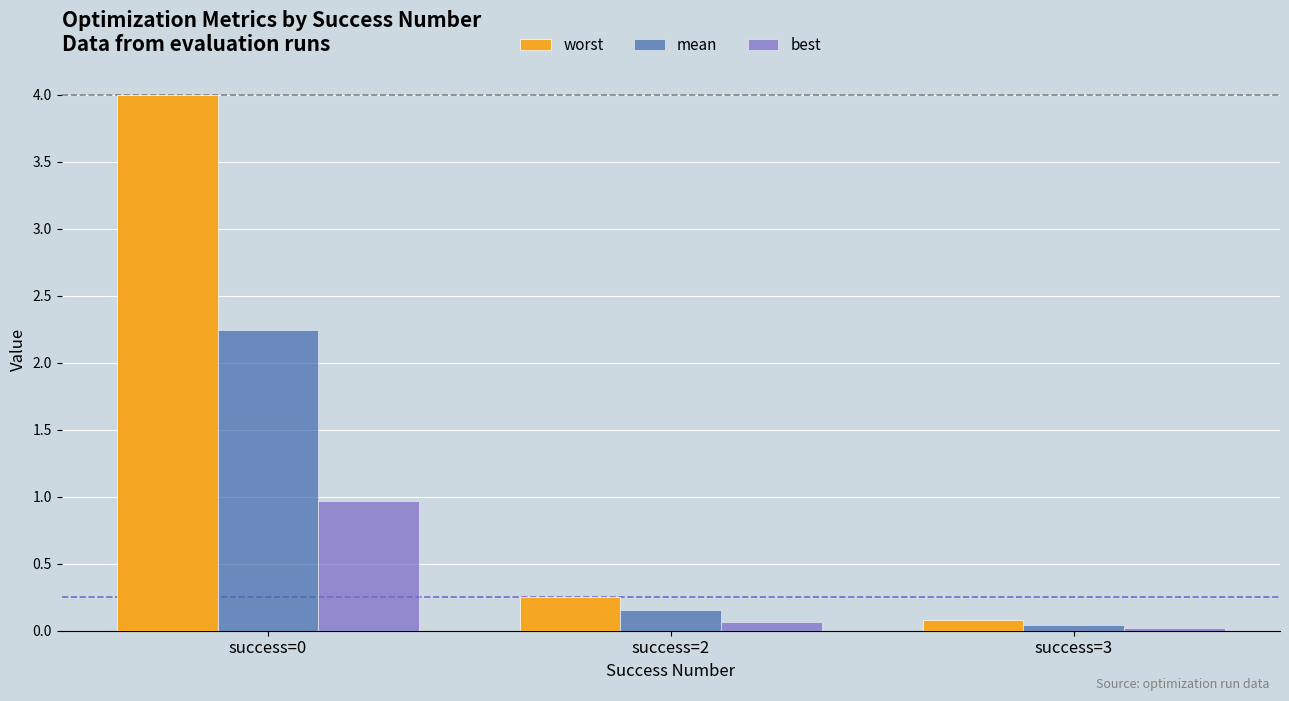

Where is worst nearest to the value 2?

success=2